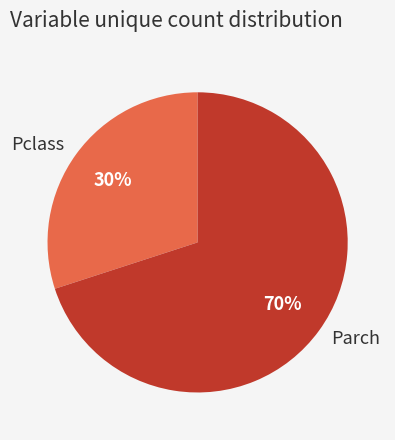

How many segments does this pie chart have?

2